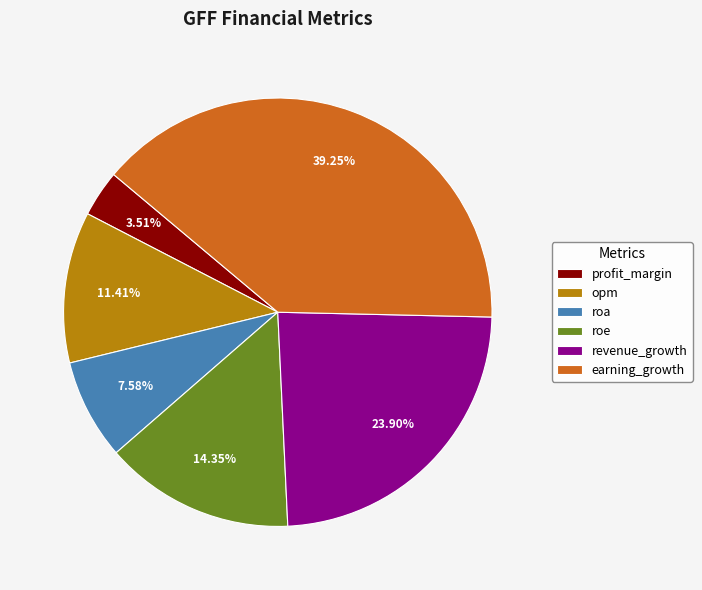

To the nearest percent, what portion does earning_growth represent?

39%